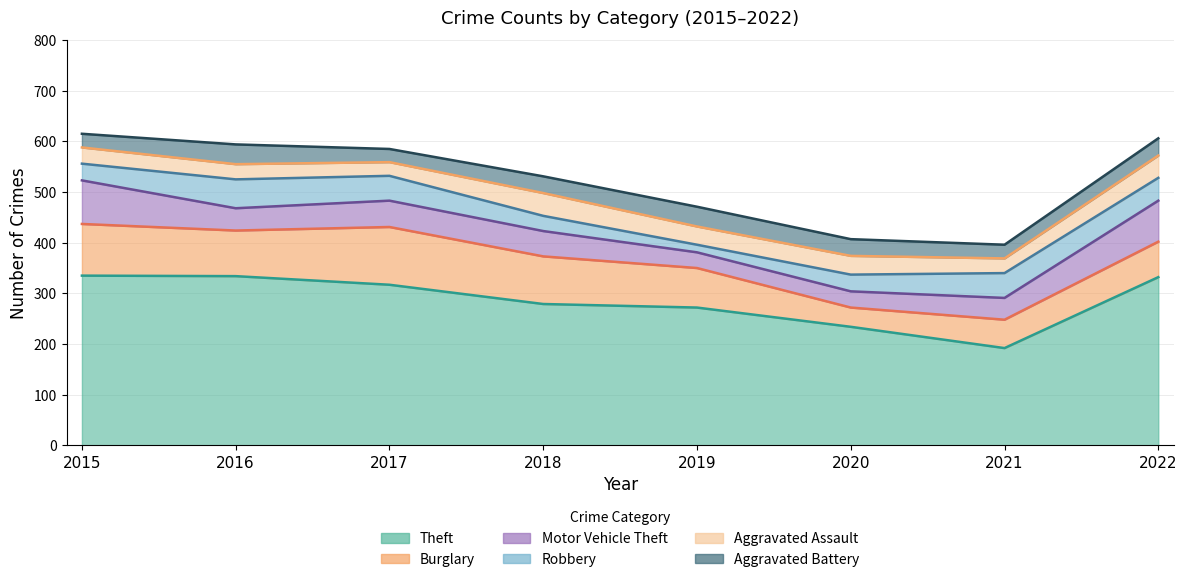

List the labels in order of Robbery value, smallest first.

2019, 2018, 2015, 2020, 2022, 2017, 2021, 2016